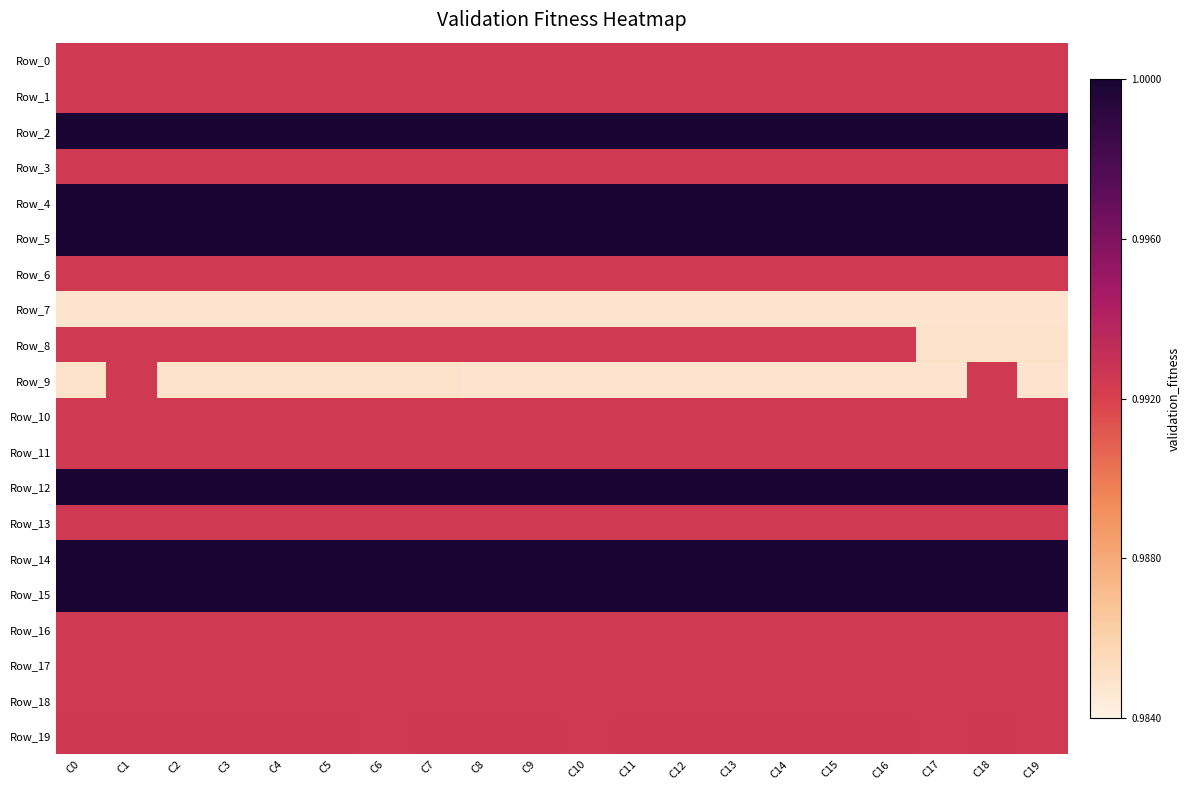

Which has a higher value, C4 or C18?

C4